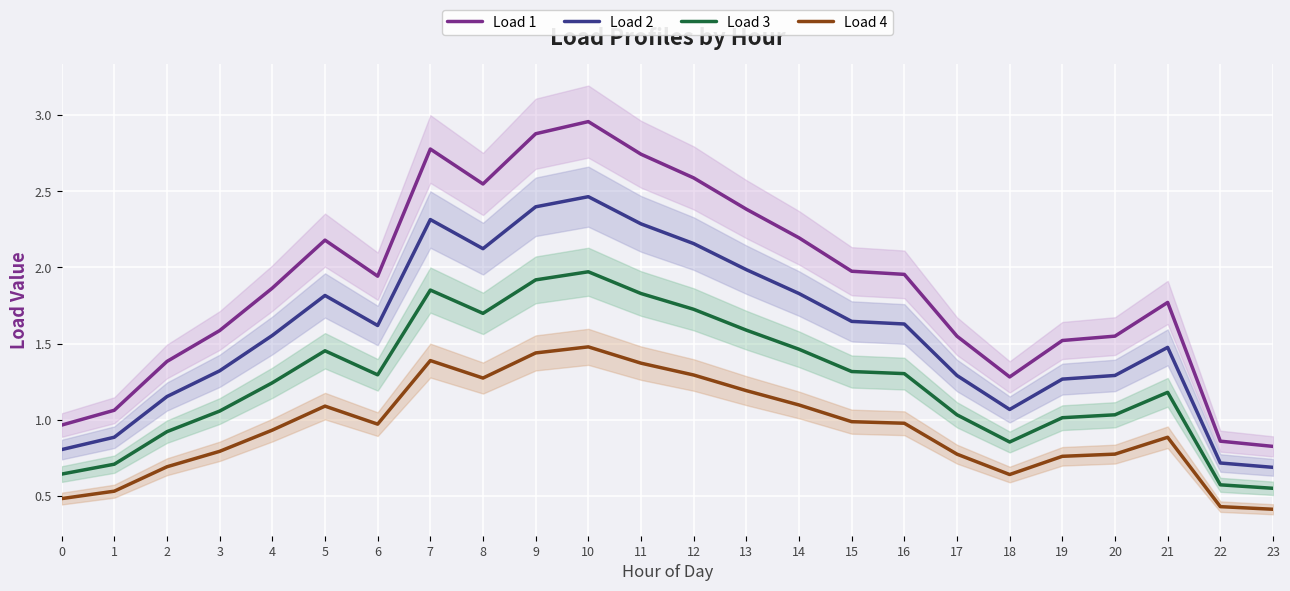

Which series has the largest range (max minus min)?

Load 1